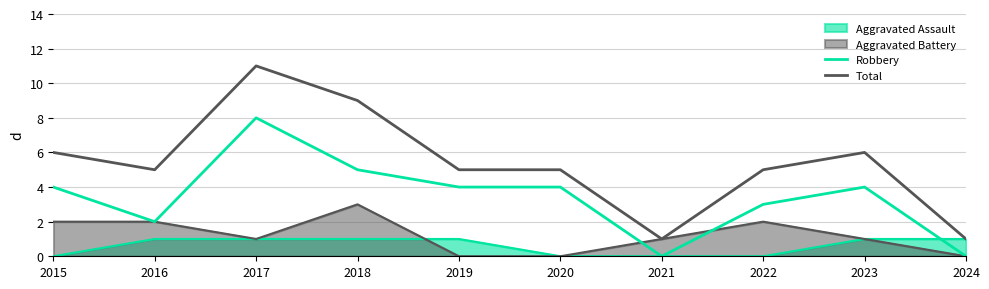

True or false: Robbery has more than 0 points higher than both neighbors.

True